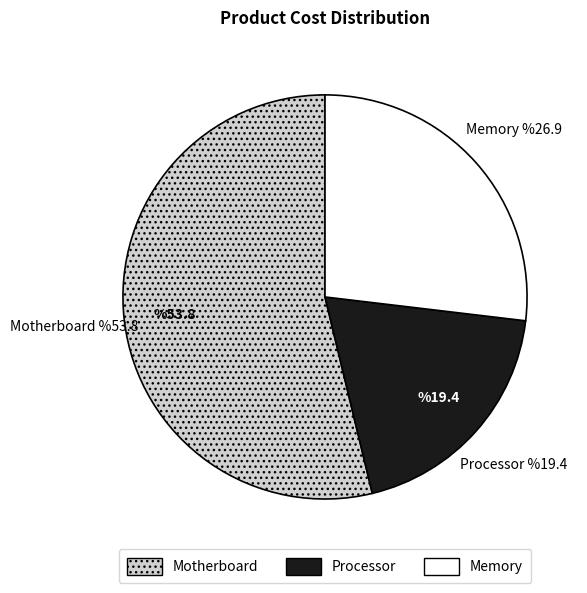

Rank the categories by value from highest to lowest.

Motherboard, Memory, Processor